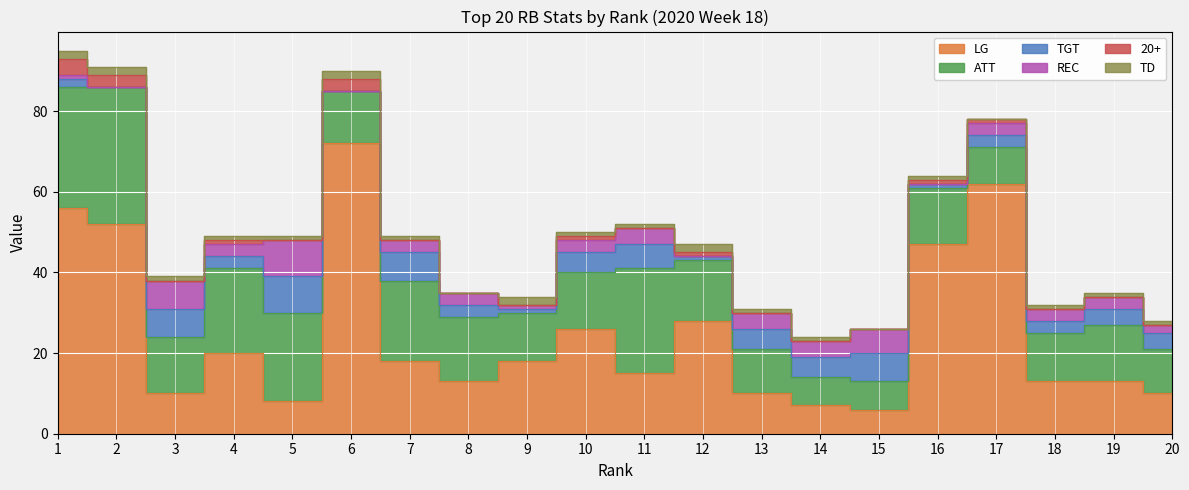

What is the value of the TD point at the 4th from the left?

1